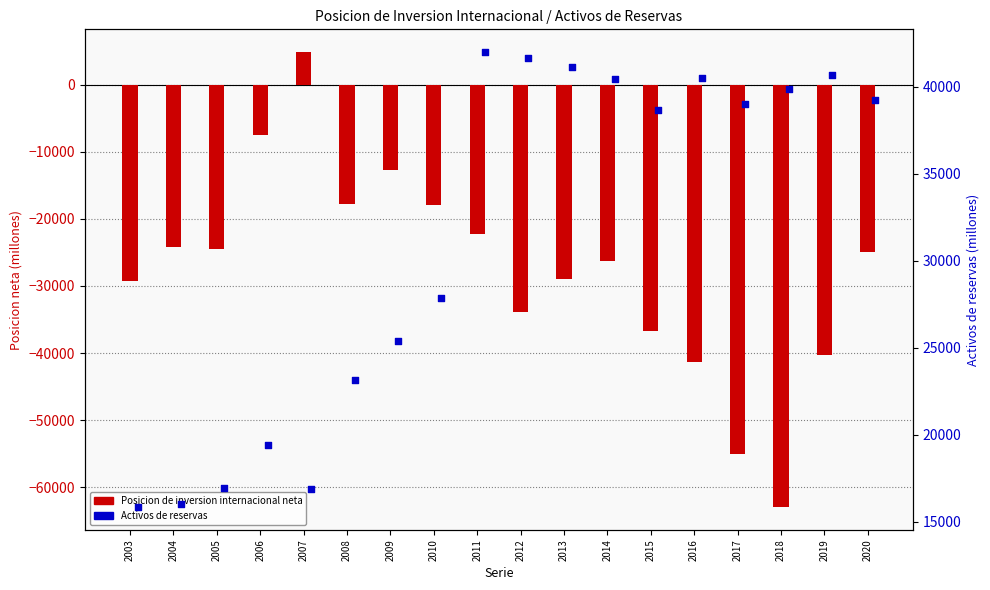

Which series has the widest spread of Y values?

Posicion de inversion internacional neta